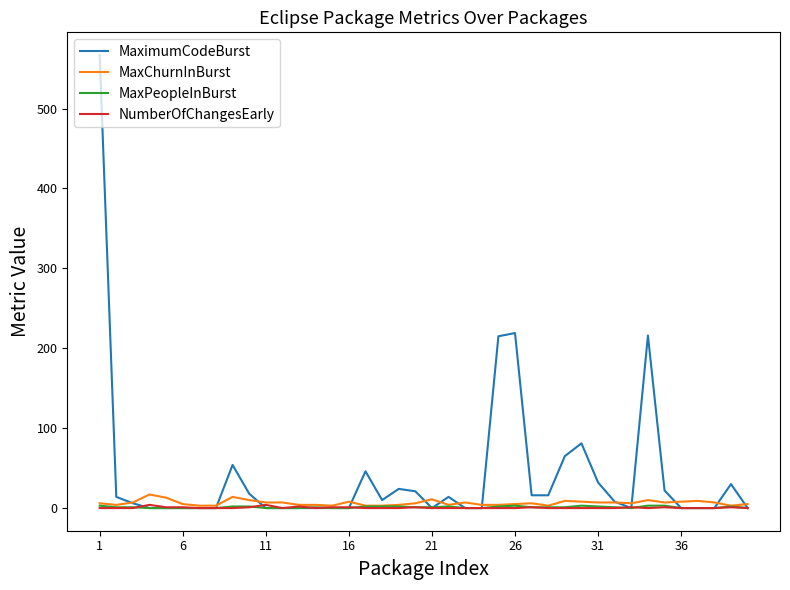

Which series has the largest total across all categories?

MaximumCodeBurst